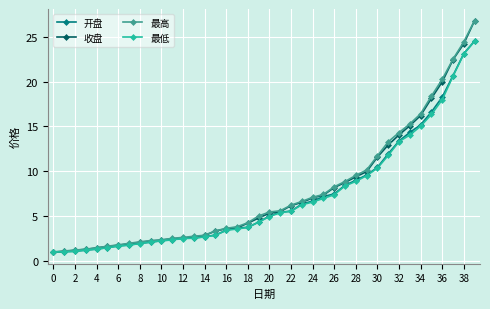

How many values in the 开盘 series are below 5?

20